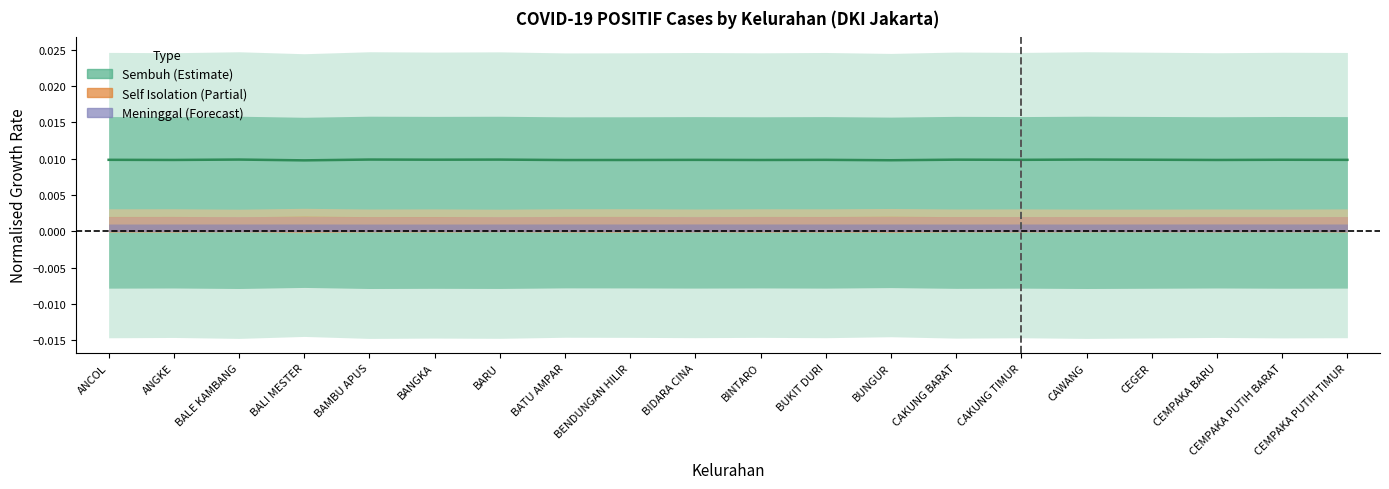

List the labels in order of value, smallest first.

BALI MESTER, BUNGUR, BATU AMPAR, BENDUNGAN HILIR, BINTARO, CEMPAKA BARU, ANGKE, BIDARA CINA, BUKIT DURI, CEMPAKA PUTIH TIMUR, CAKUNG TIMUR, ANCOL, CEMPAKA PUTIH BARAT, CEGER, BANGKA, CAKUNG BARAT, BARU, BALE KAMBANG, CAWANG, BAMBU APUS